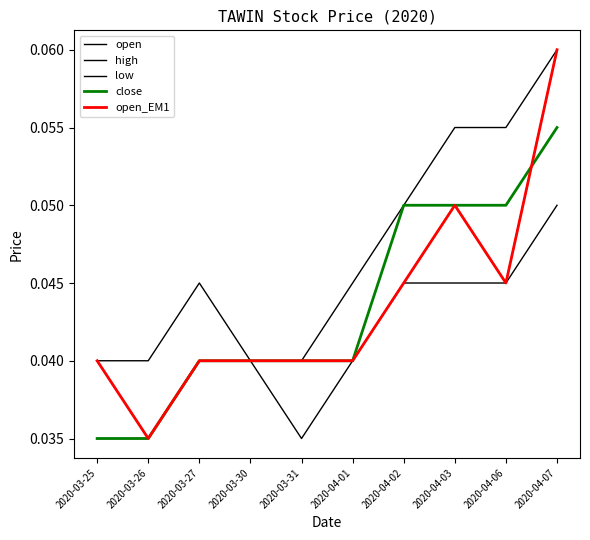

Does the chart display data point markers on the line(s)?

No